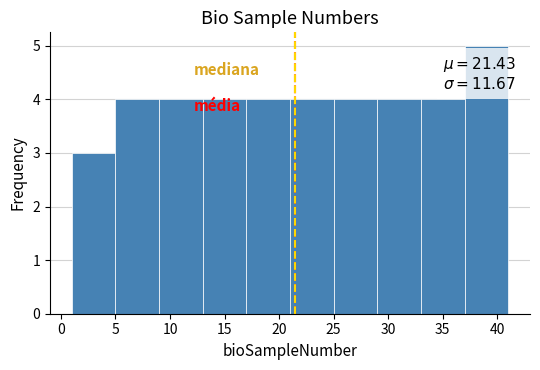

Over which range of the x-axis is the bar tallest?

37 to 41